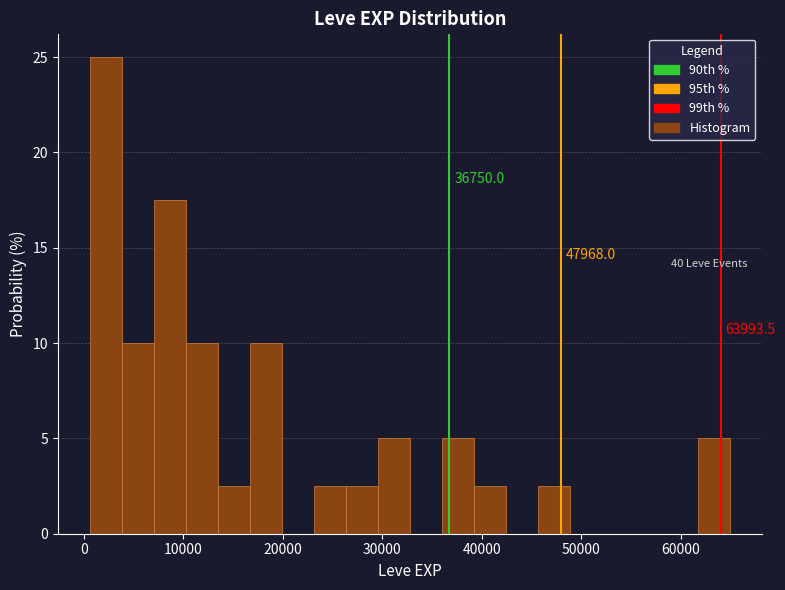

Around what value on the x-axis is the tallest bar? Give the approximate position of its centre, as read against the axis.

2000